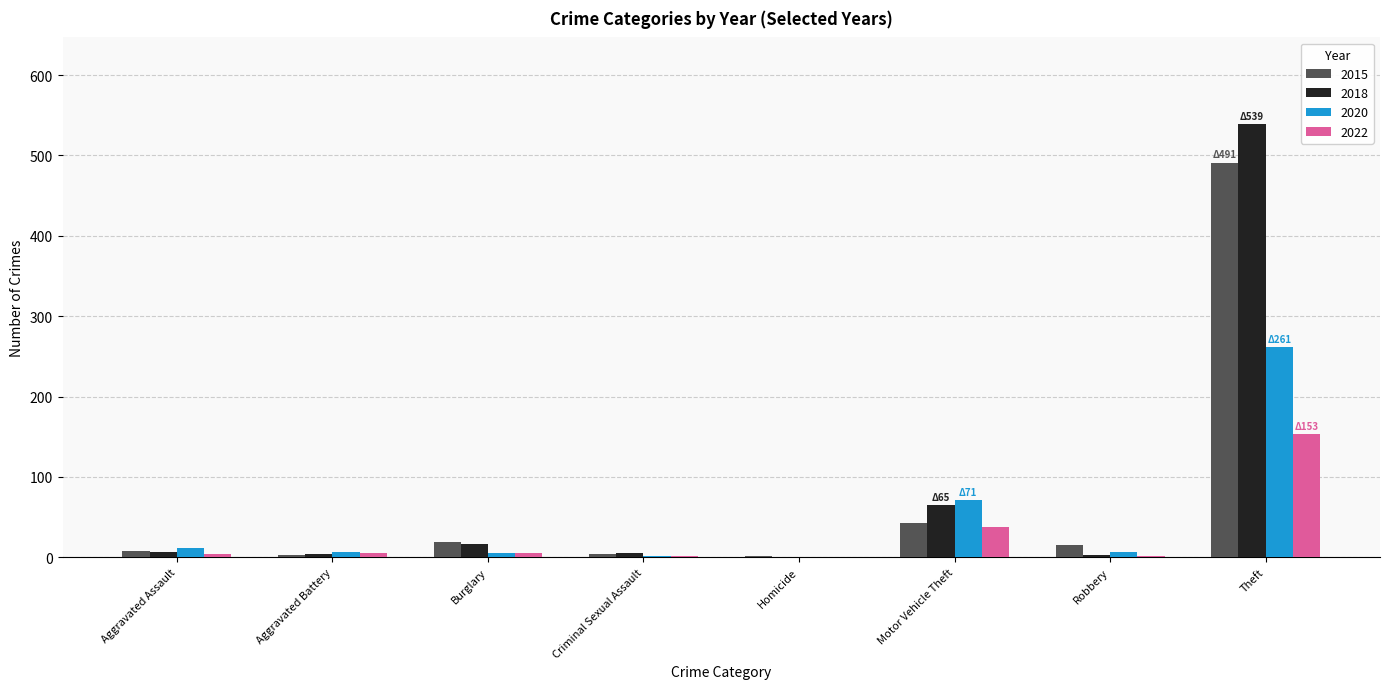

At which category is the sum across all series the highest?

Theft